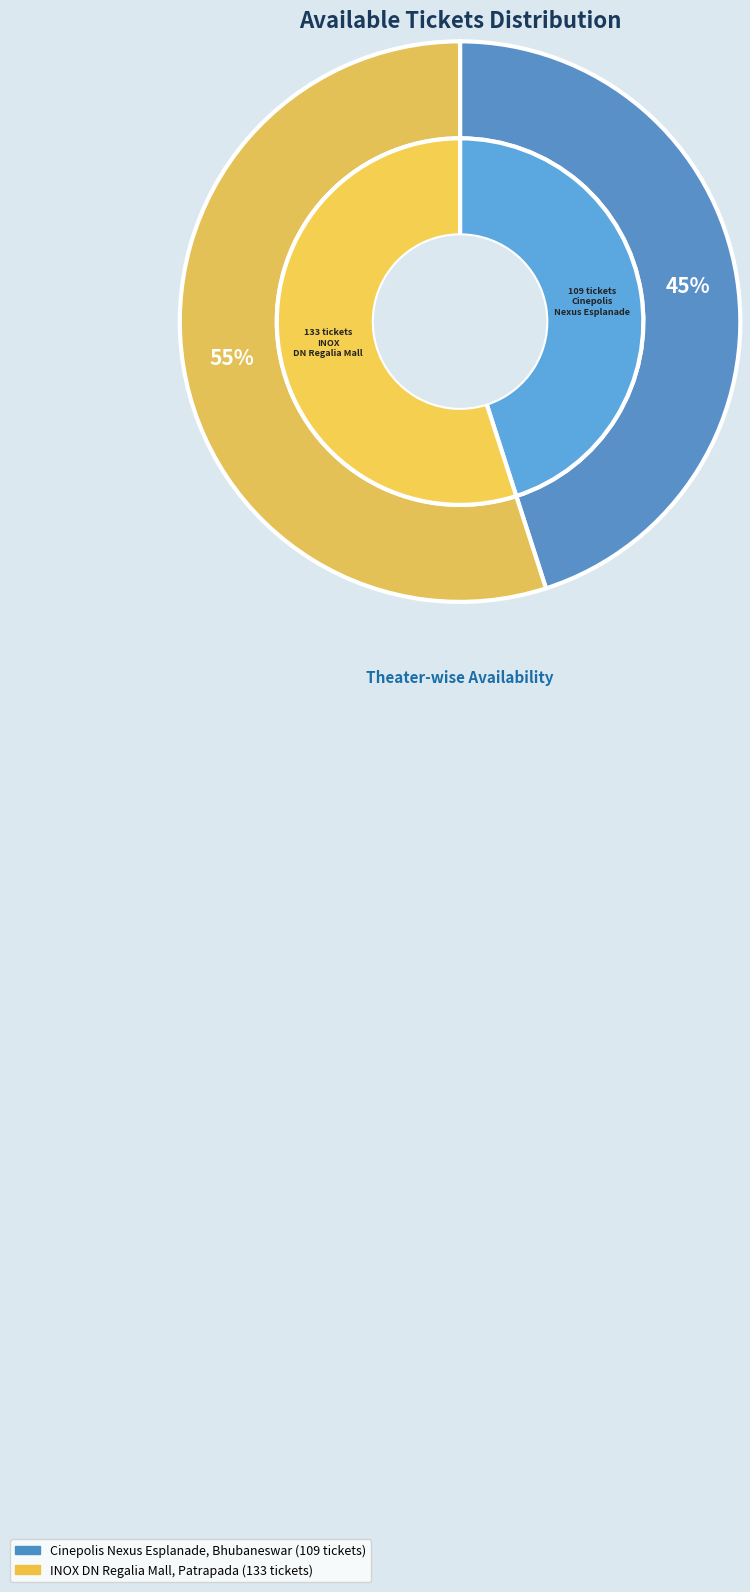

Is the sum of Cinepolis Nexus Esplanade, Bhubaneswar and INOX DN Regalia Mall, Patrapada greater than half?

Yes